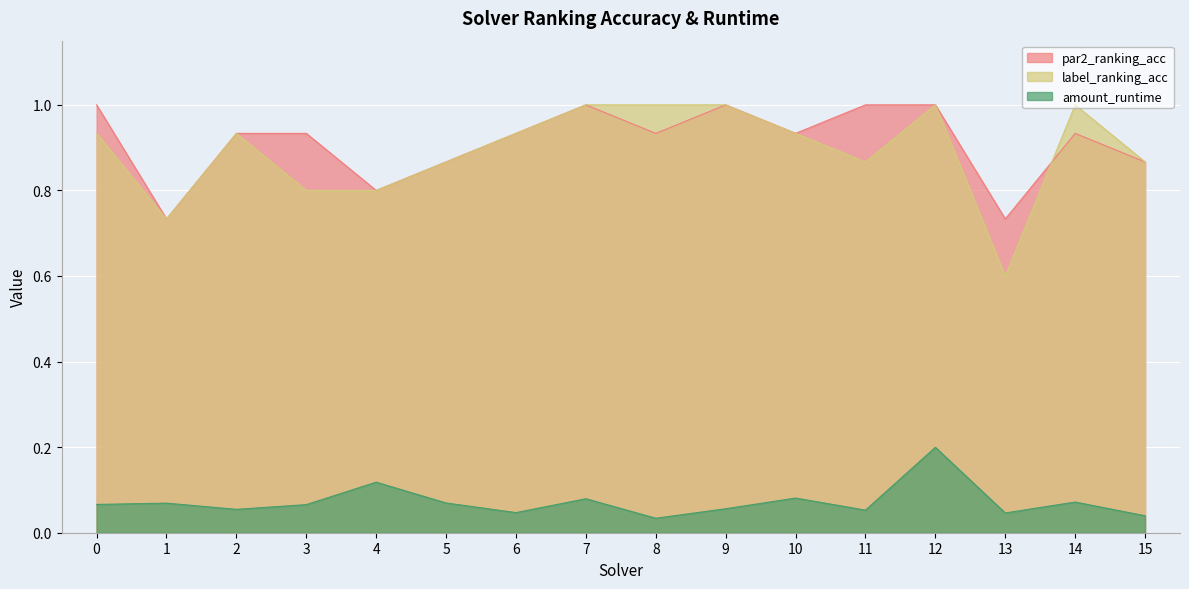

How many interior local valleys does the par2_ranking_acc series have?

5